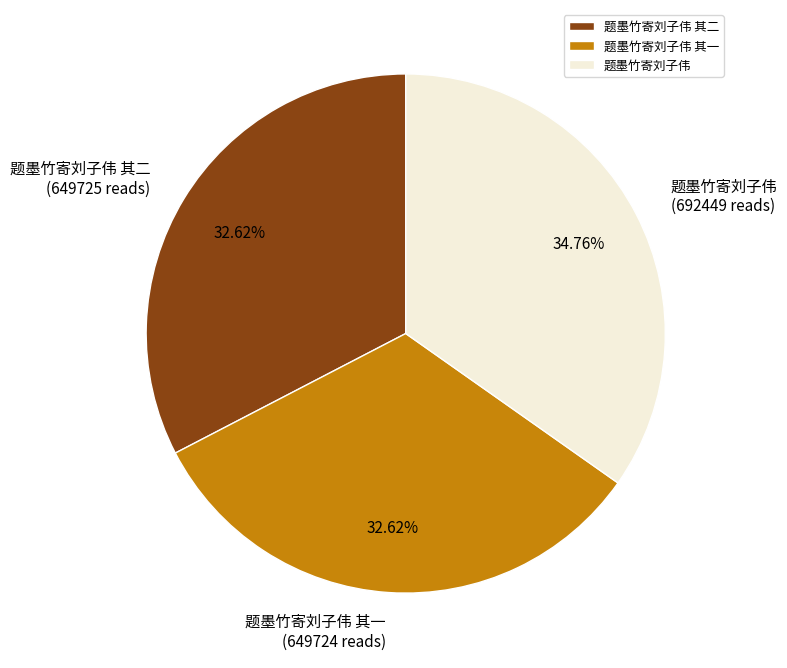

Is the sum of 题墨竹寄刘子伟 其二 and 题墨竹寄刘子伟 其一 greater than half?

Yes